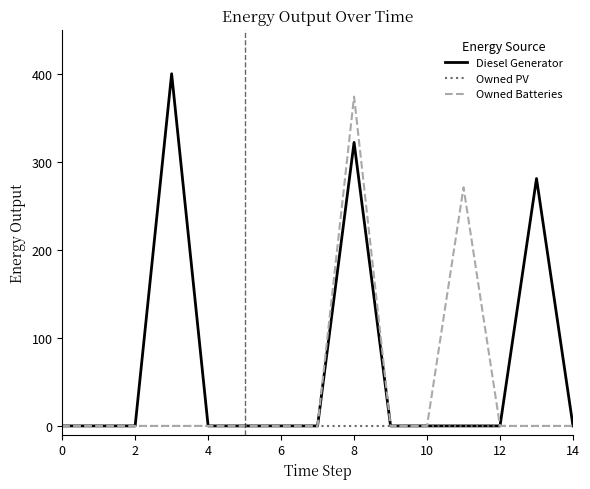

What are all the series names shown in the legend?

Diesel Generator, Owned PV, Owned Batteries